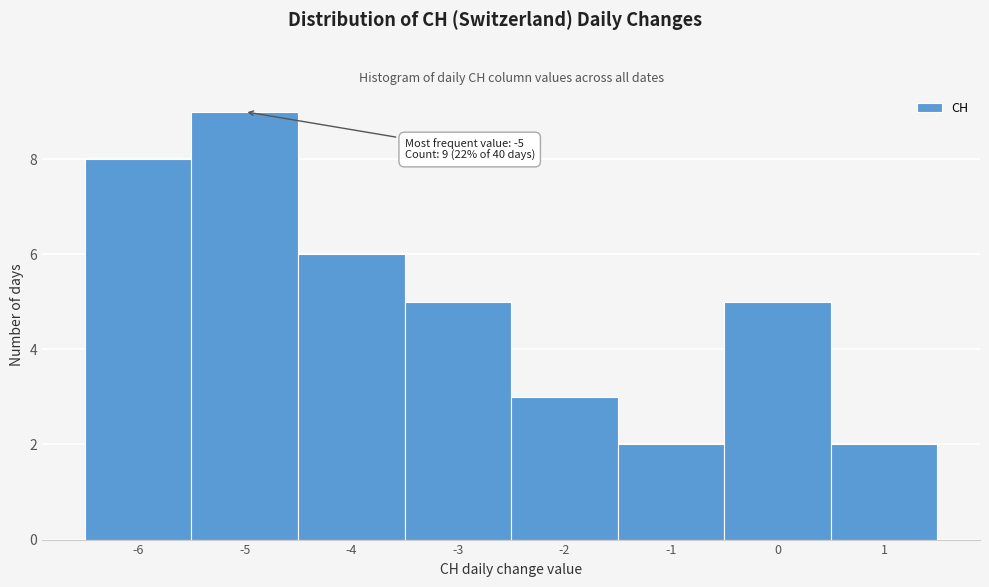

Which range on the x-axis has the tallest bar?

-5.5 to -4.5